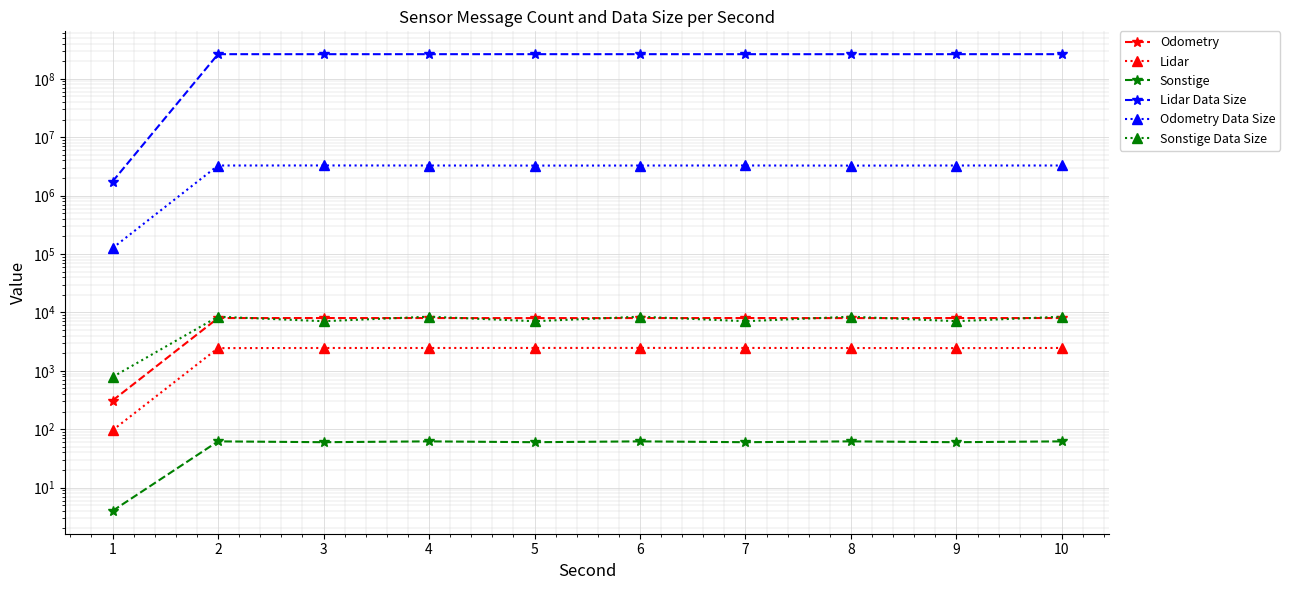

What is the approximate value of Sonstige at 7?

60